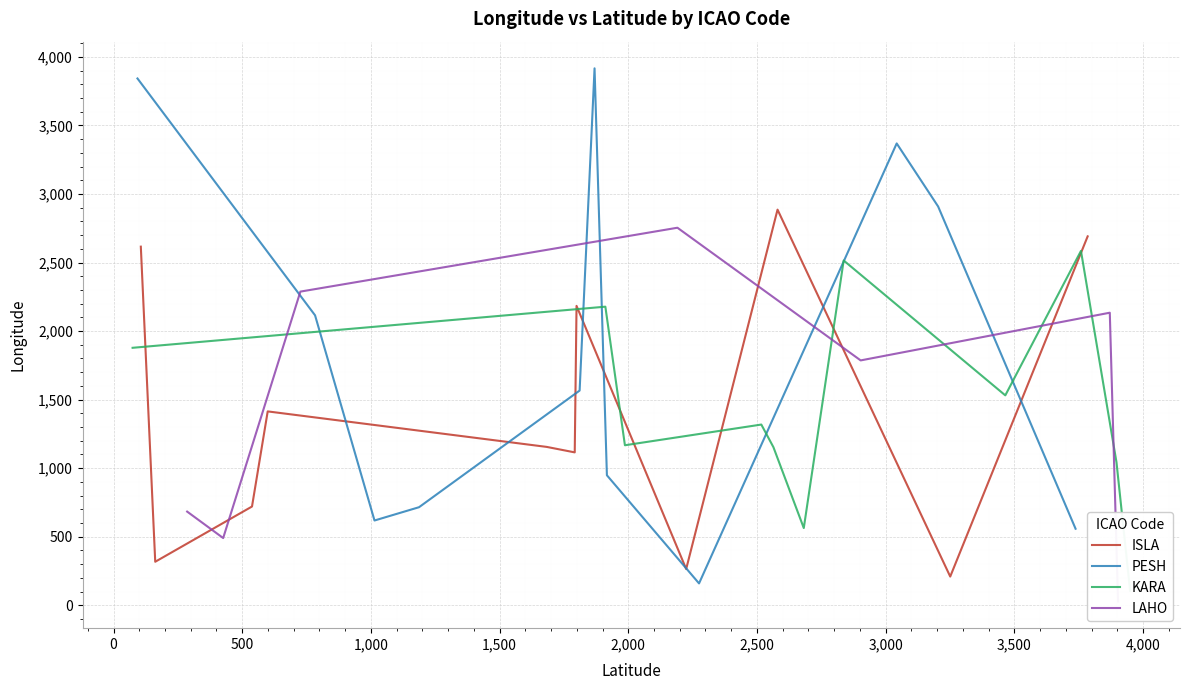

What is the highest value of the ISLA series?

2886